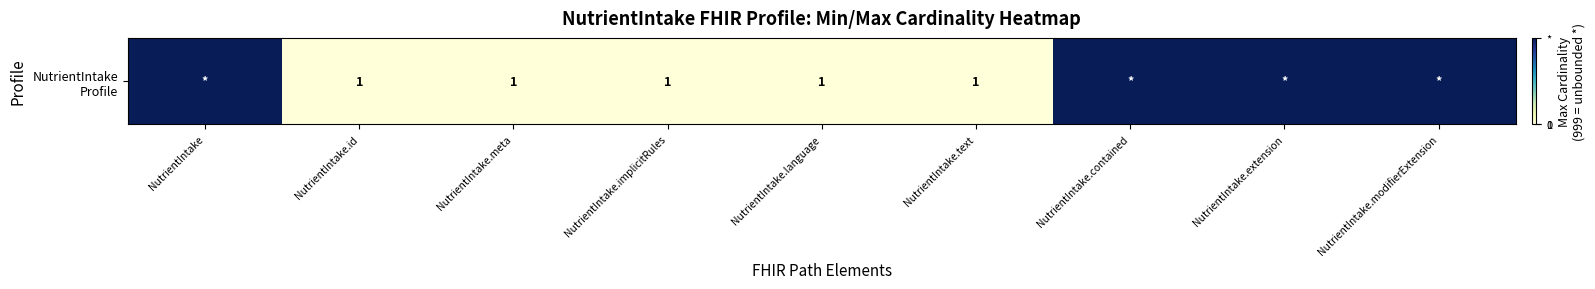

Reading left to right, transcribe all the data shown in this chart.

NutrientIntake=999	NutrientIntake.id=1	NutrientIntake.meta=1	NutrientIntake.implicitRules=1	NutrientIntake.language=1	NutrientIntake.text=1	NutrientIntake.contained=999	NutrientIntake.extension=999	NutrientIntake.modifierExtension=999